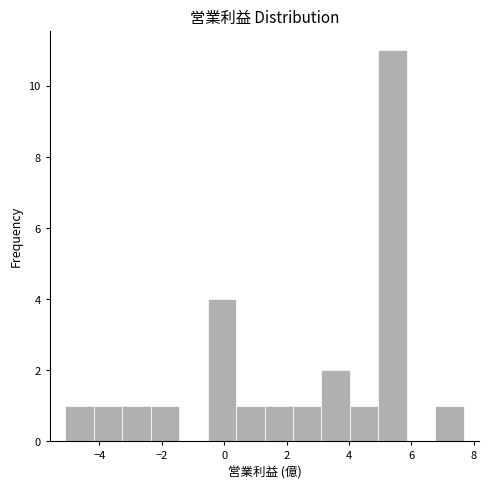

Over which range of the x-axis is the bar tallest?

5.0 to 5.8